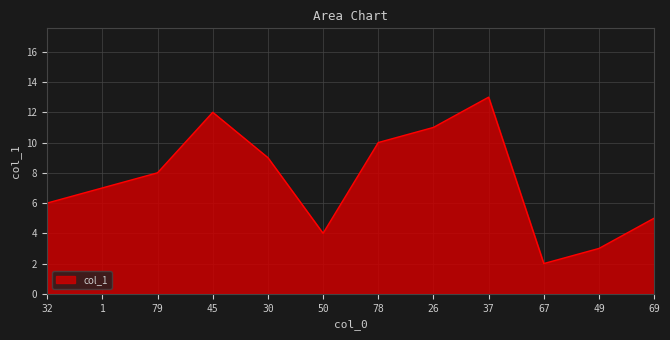

Rank the categories by value from highest to lowest.

37, 45, 26, 78, 30, 79, 1, 32, 69, 50, 49, 67